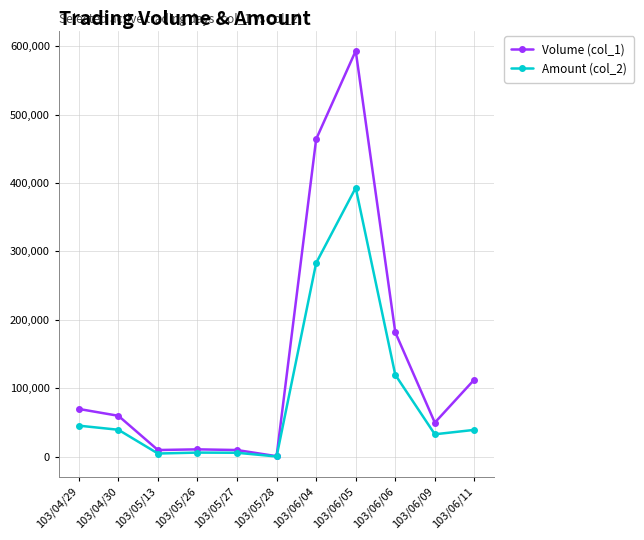

True or false: Amount (col_2) has a value of 283140 at 103/06/04.

True